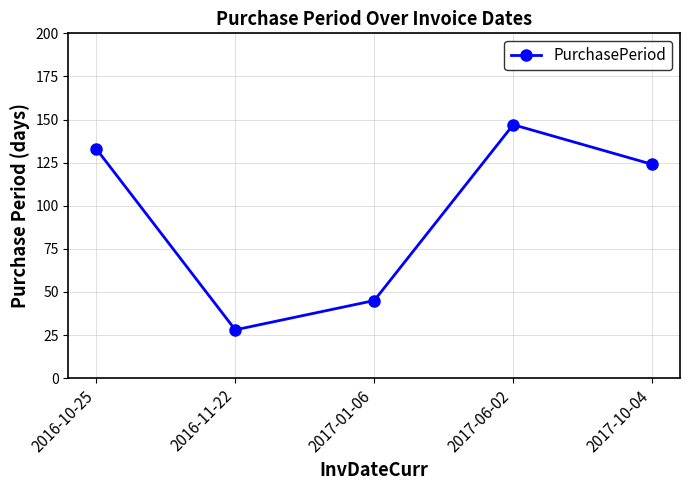

Reading right to left, what are all the values shown in this chart?

2017-10-04=124	2017-06-02=147	2017-01-06=45	2016-11-22=28	2016-10-25=133